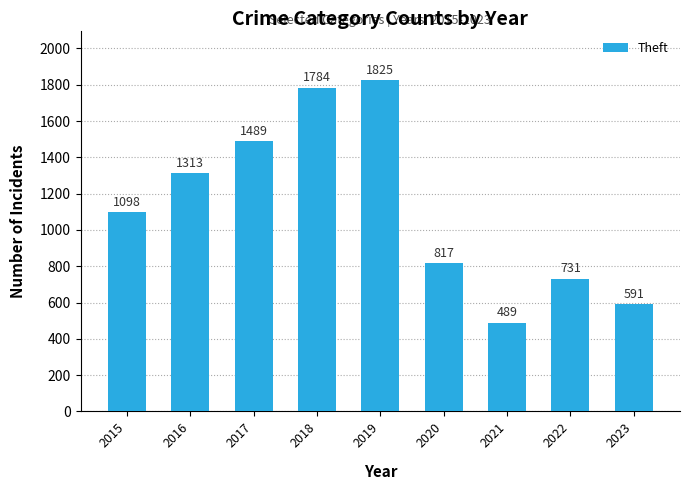

The chart shows a value of 428 at 2018. True or false?

False